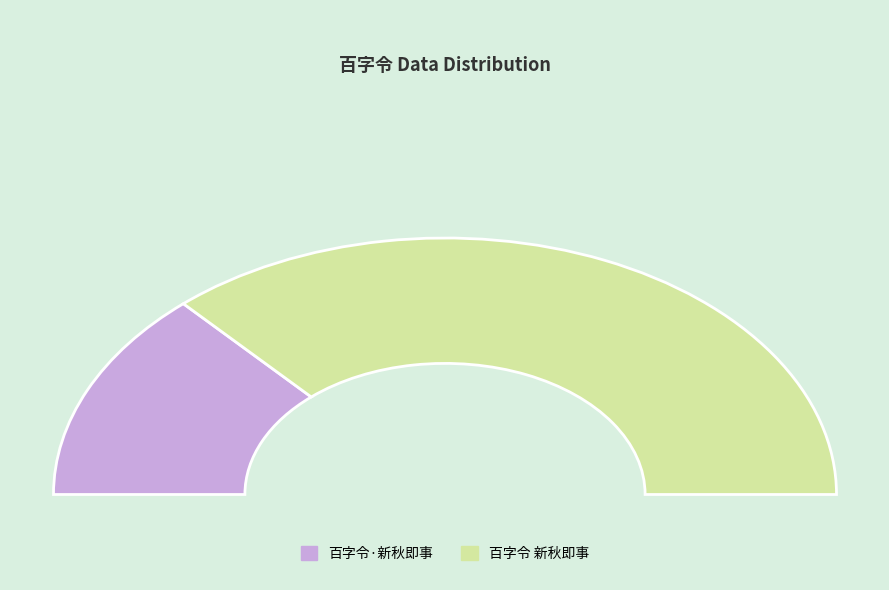

Which slice is the largest?

百字令 新秋即事